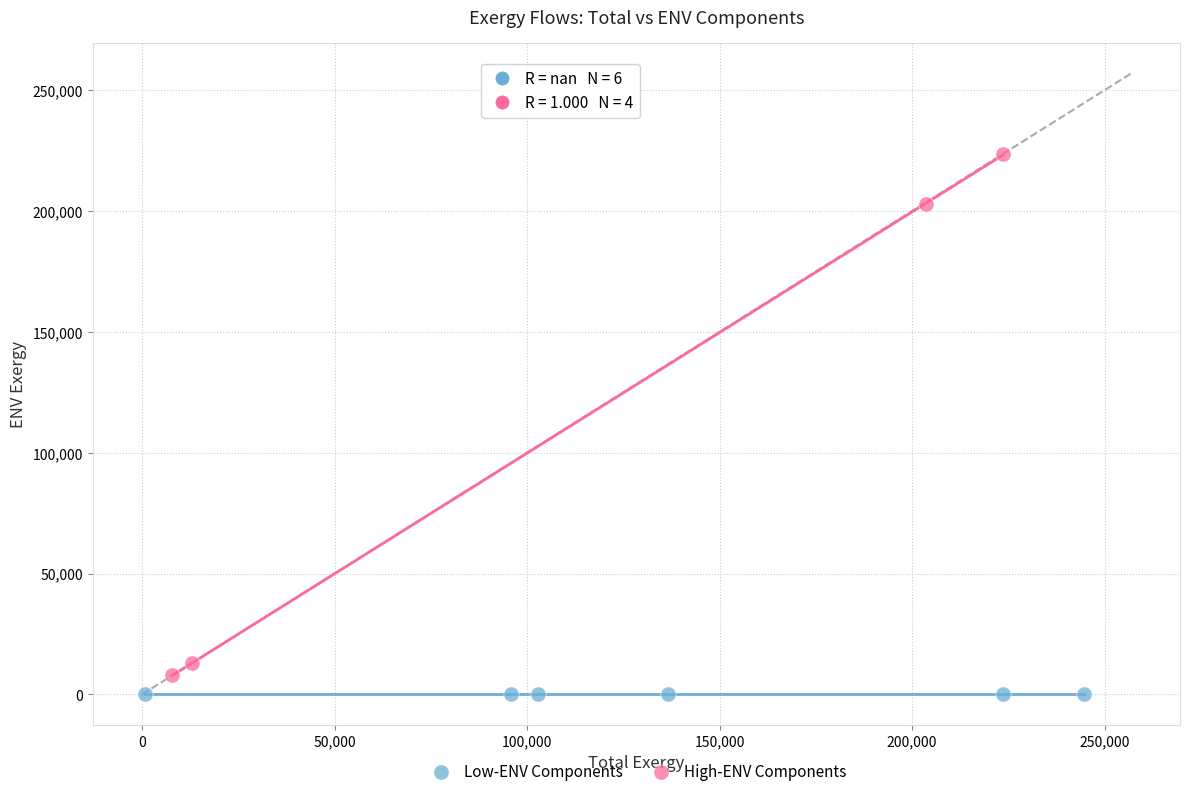

Which series reaches the maximum Y coordinate?

High-ENV Components